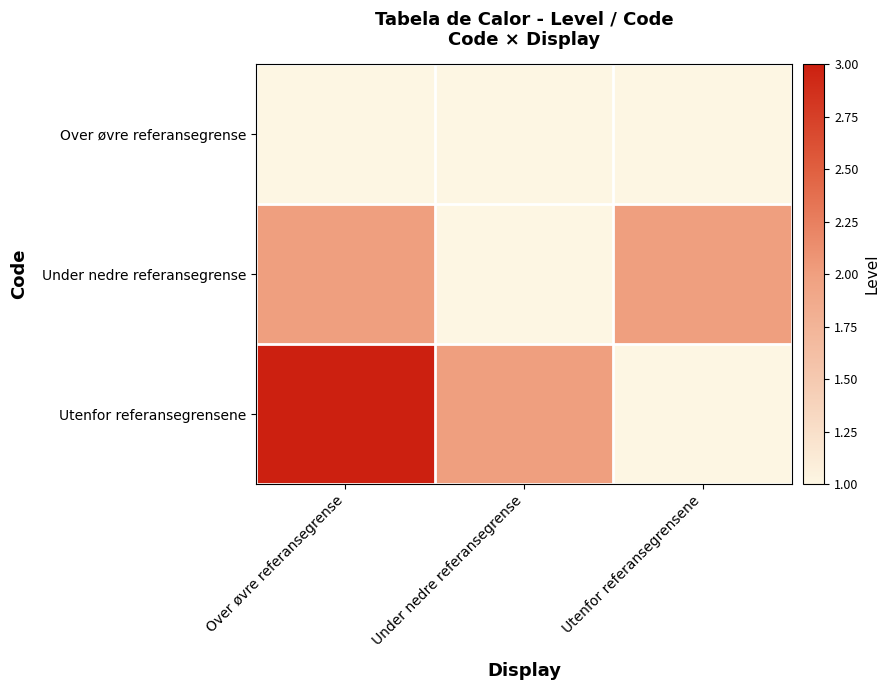

What is the difference between the highest and lowest values at Under nedre referansegrense?

1